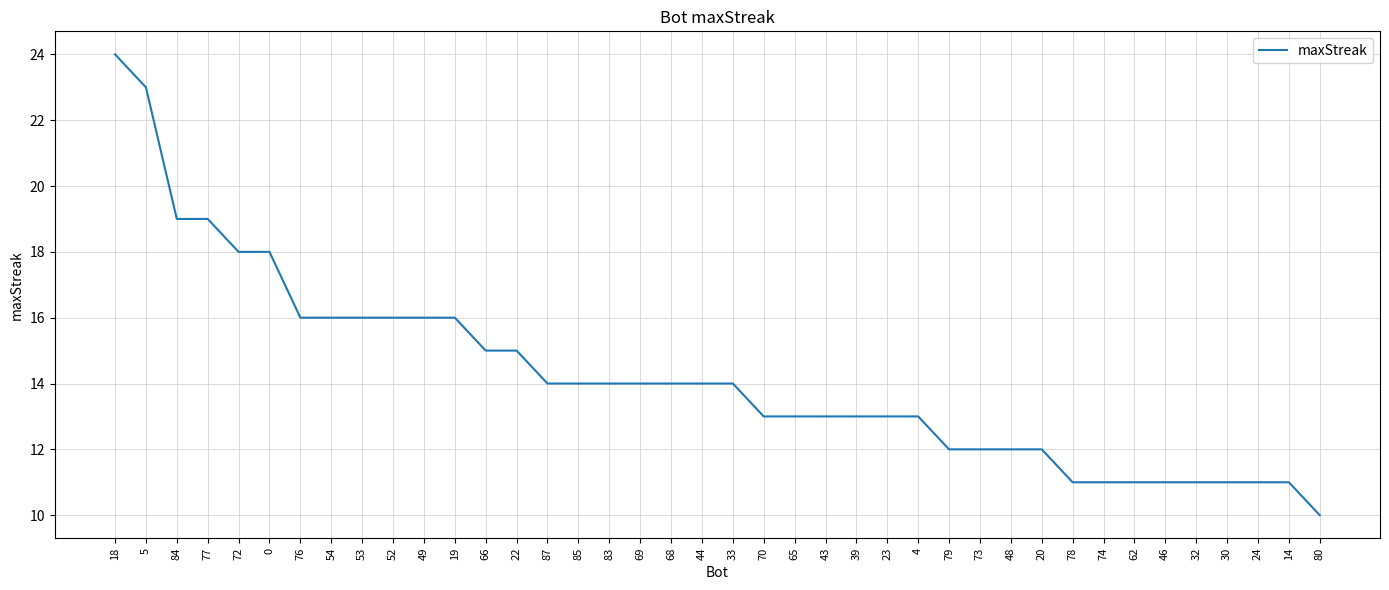

Does the chart have visible grid lines?

Yes